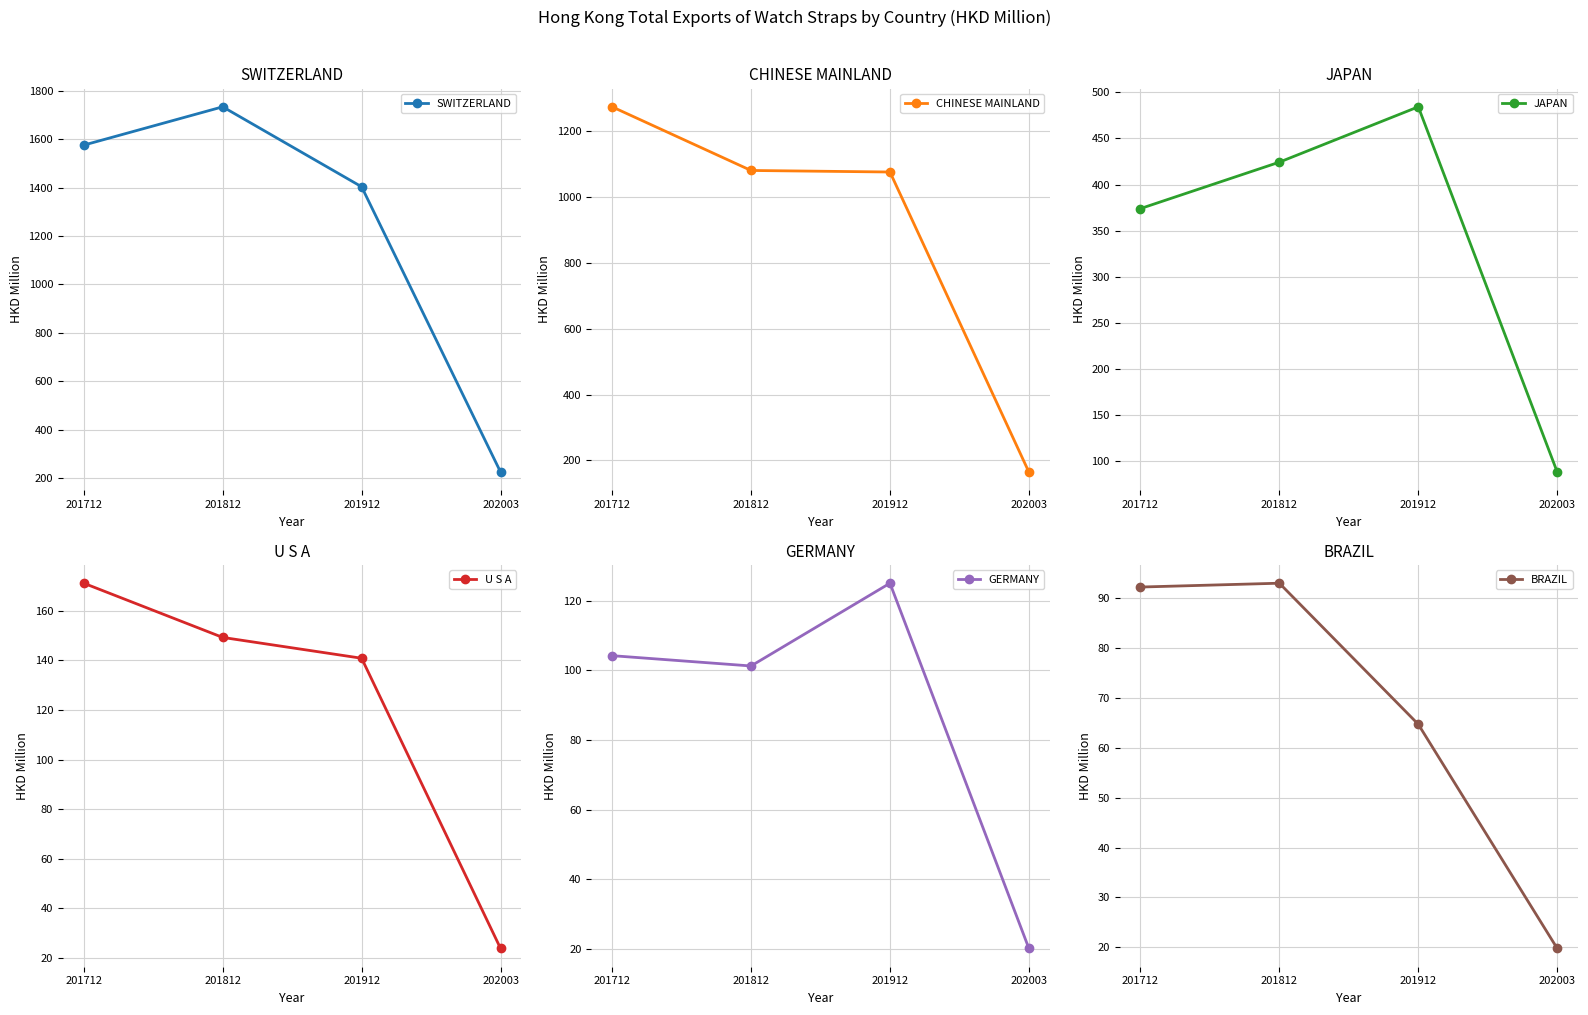

What is the difference between the maximum and minimum values in the SWITZERLAND series?

1509.5